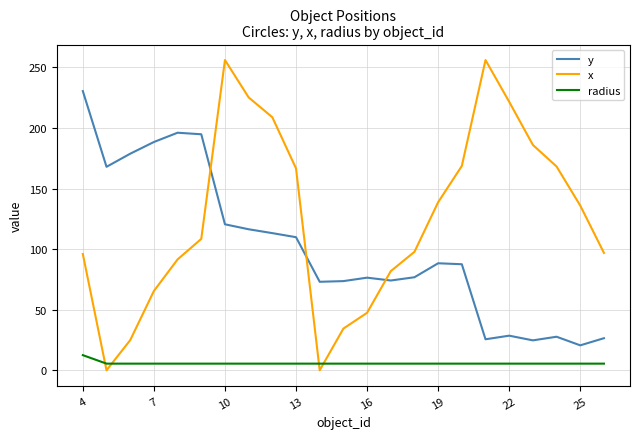

What are all the series names shown in the legend?

y, x, radius